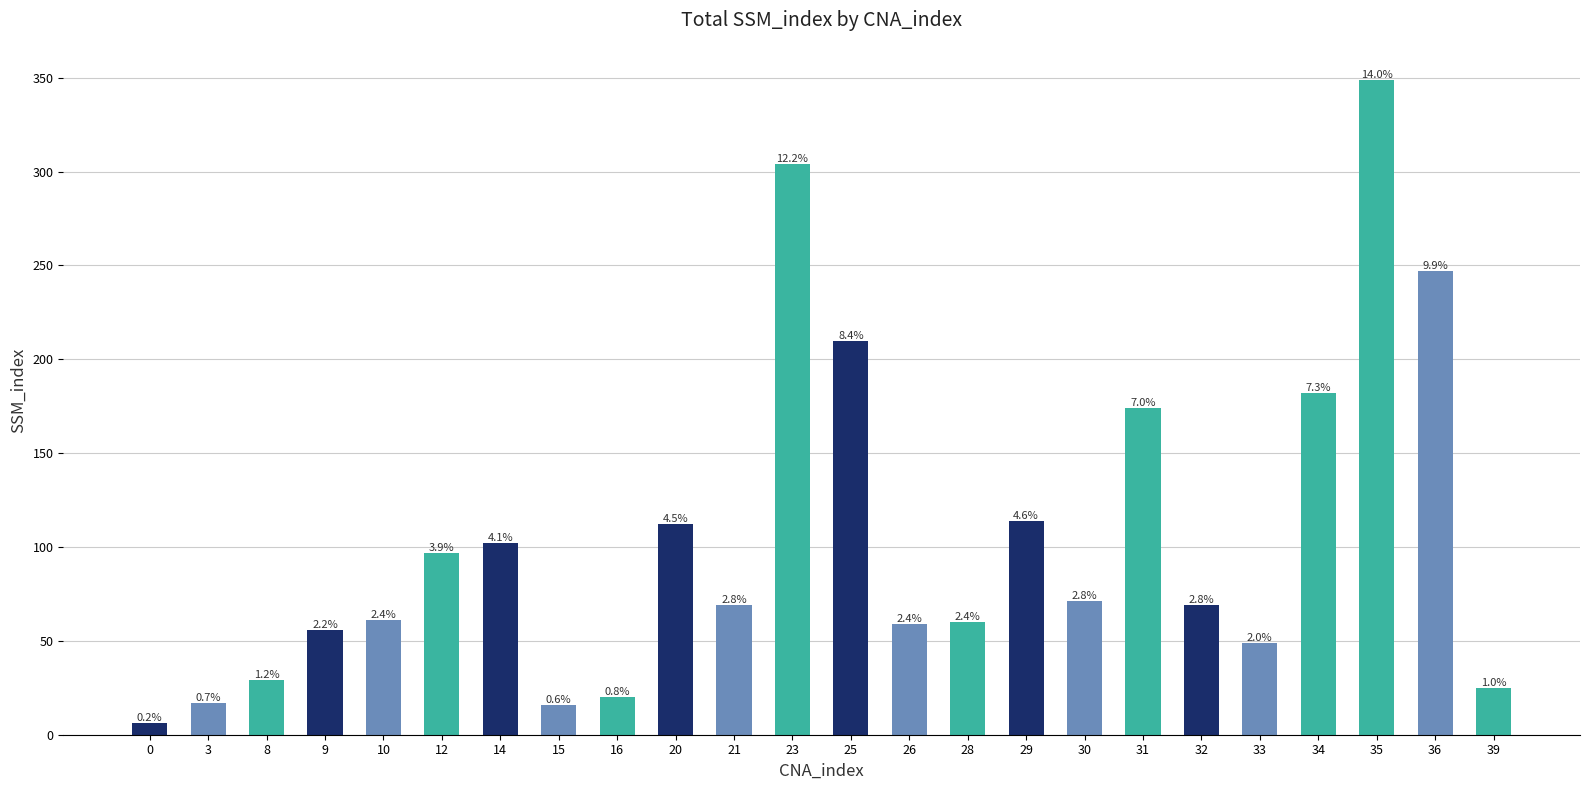

What is the value of the 7th bar from the left?

102